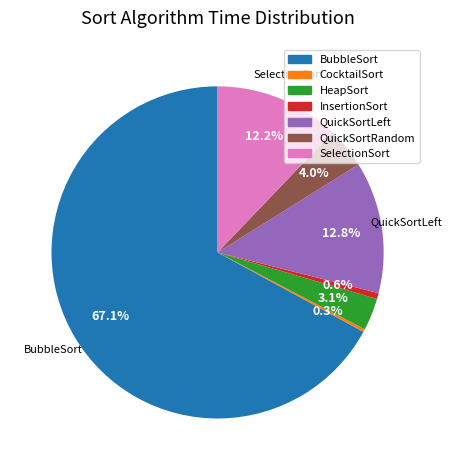

Which slice is the largest?

BubbleSort